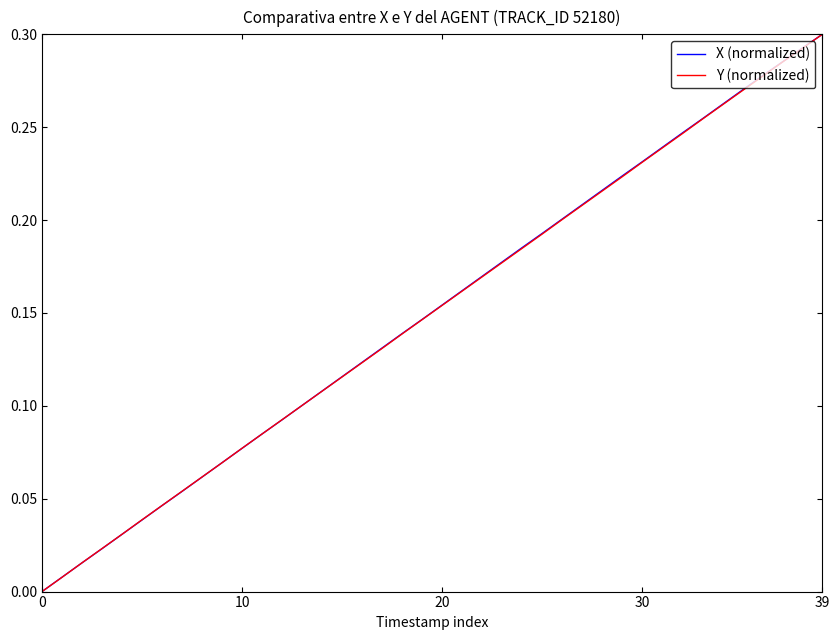

Does the chart display data point markers on the line(s)?

No